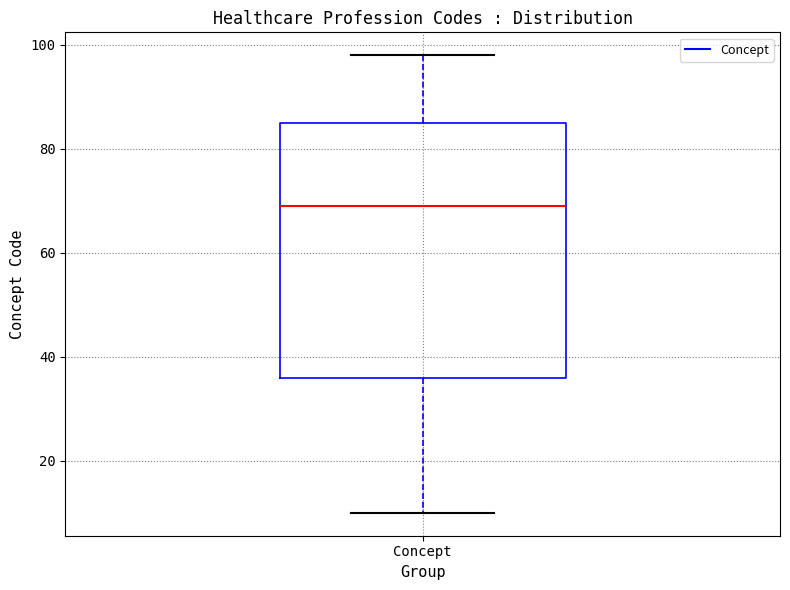

Where is the upper edge of the box for Concept on the y-axis? The values are not printed on the chart, so give them approximately, as read against the axis.

86